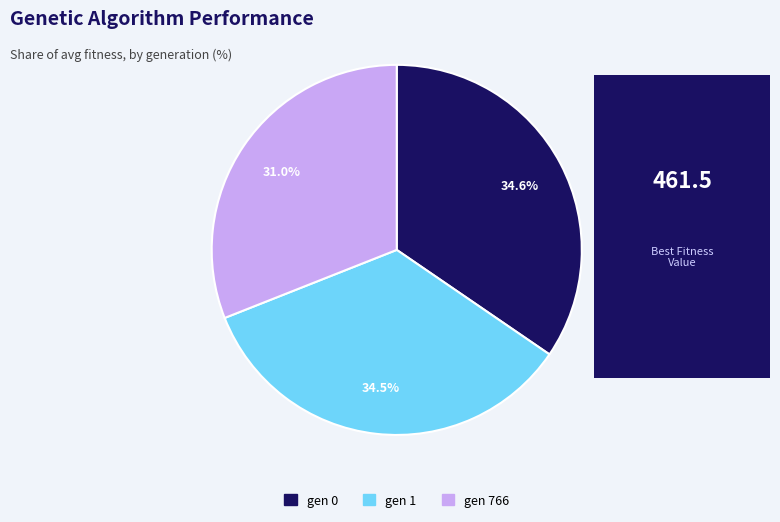

Approximately how many times larger is the value at gen 1 compared to gen 766?

1.1